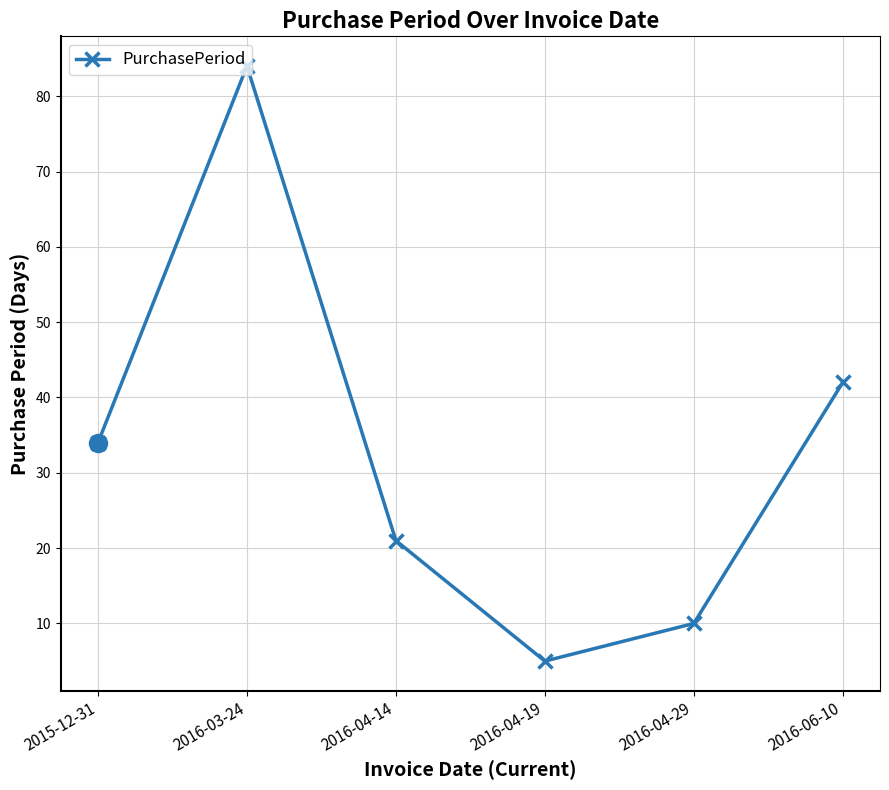

Reading right to left, what are all the values shown in this chart?

42	10	5	21	84	34